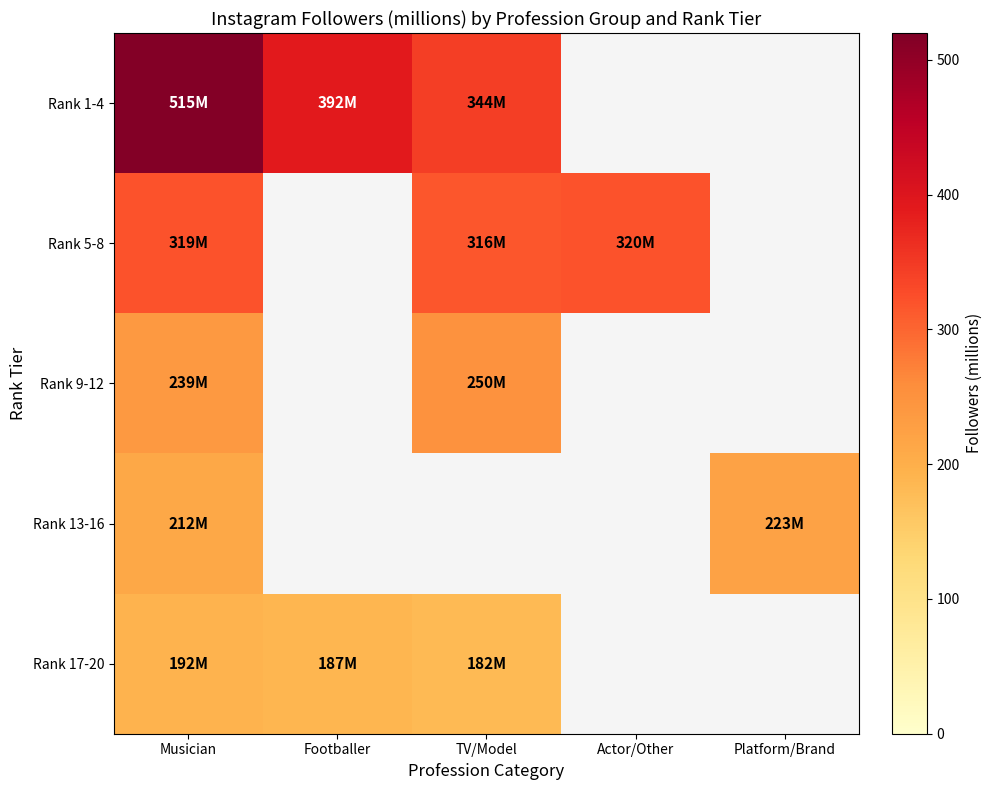

How many values in the Rank 5-8 series exceed 316?

2